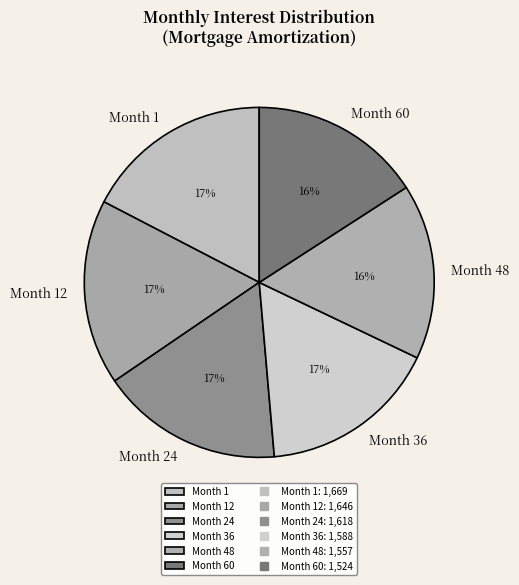

Between Month 48 and Month 12, which is larger?

Month 12